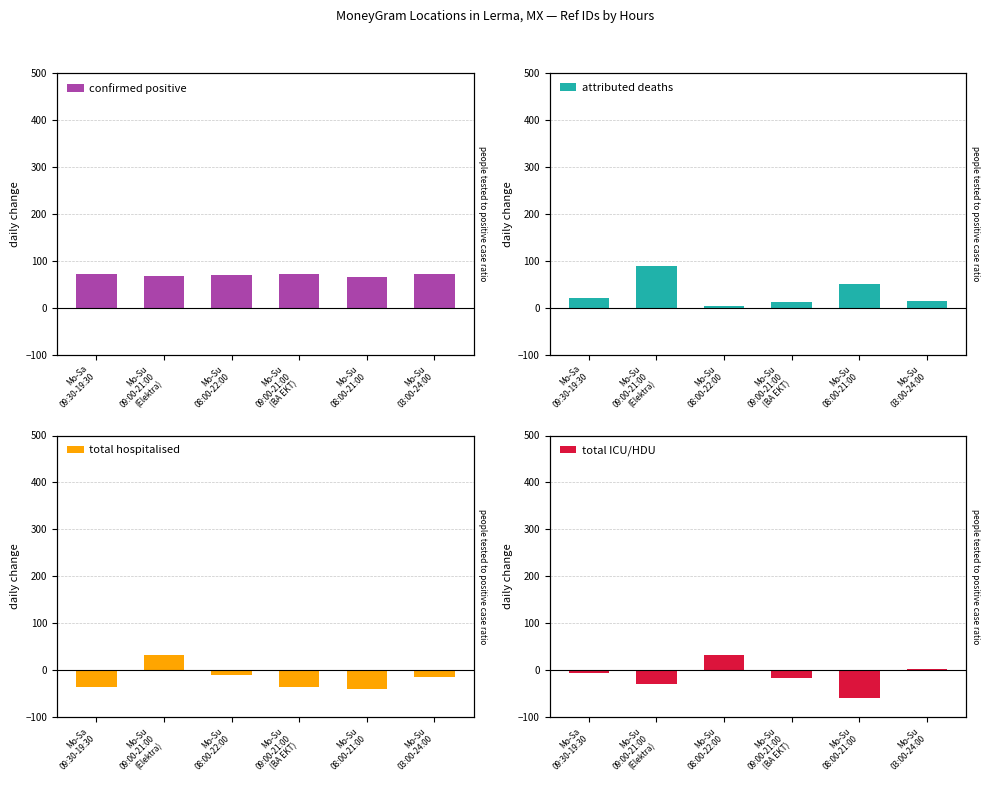

The value of confirmed positive at Mo-Su
08:00-22:00 is 70. True or false?

True